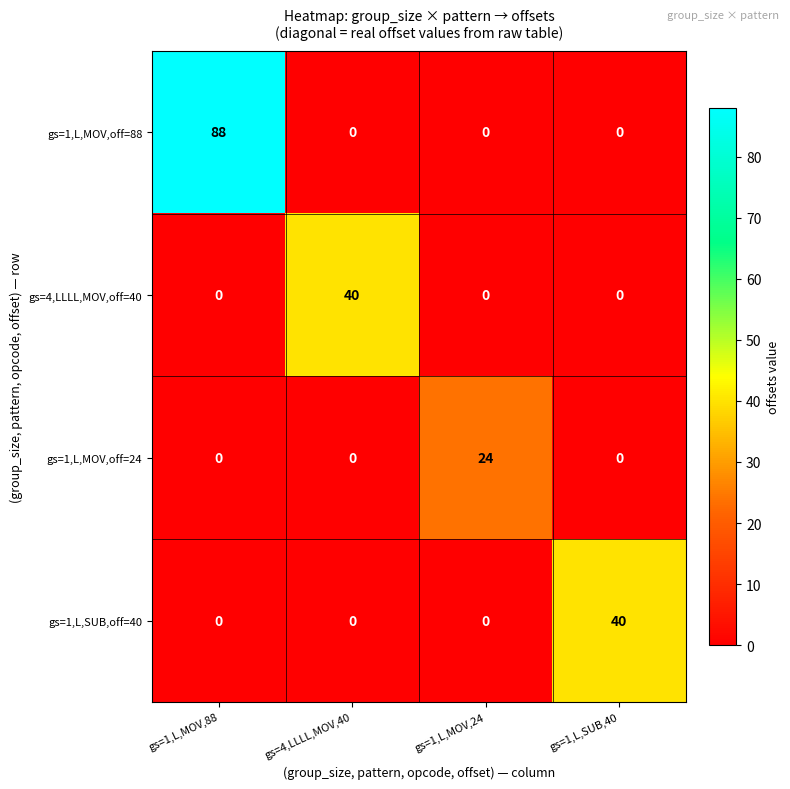

Count the gs=1,L,MOV,off=88 values in the range 0 to 88.

4